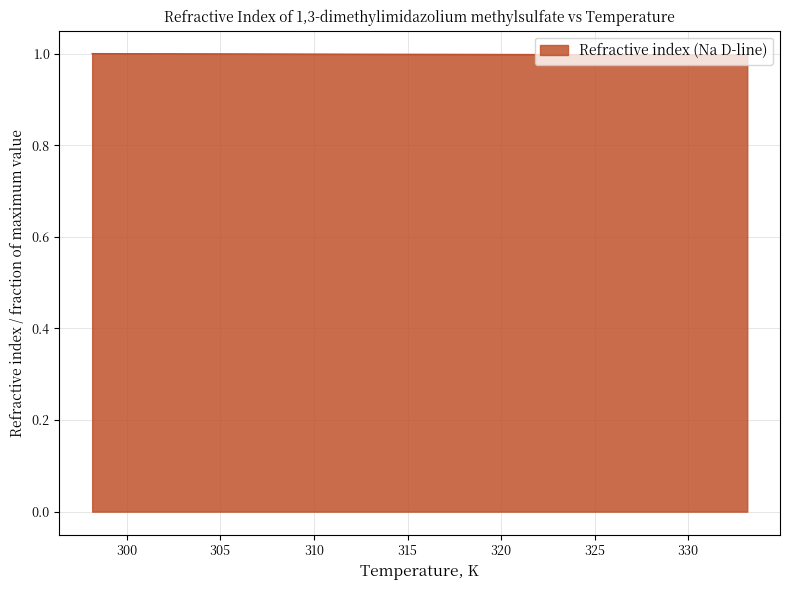

What is the greatest value displayed?

1.0